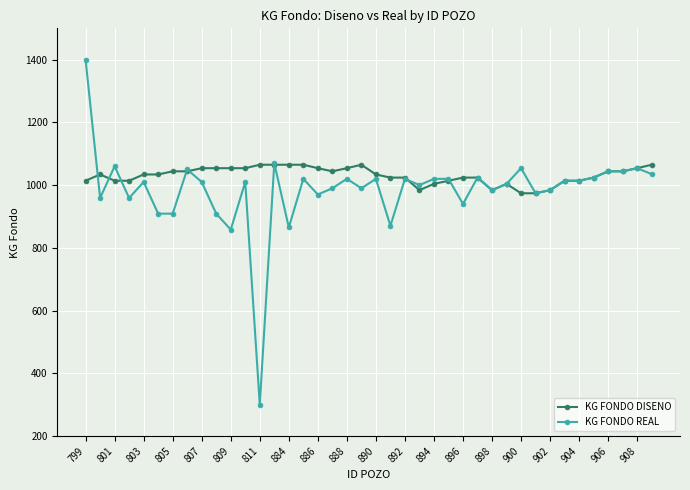

What is the value of the KG FONDO DISENO point at the 32nd from the left?

974